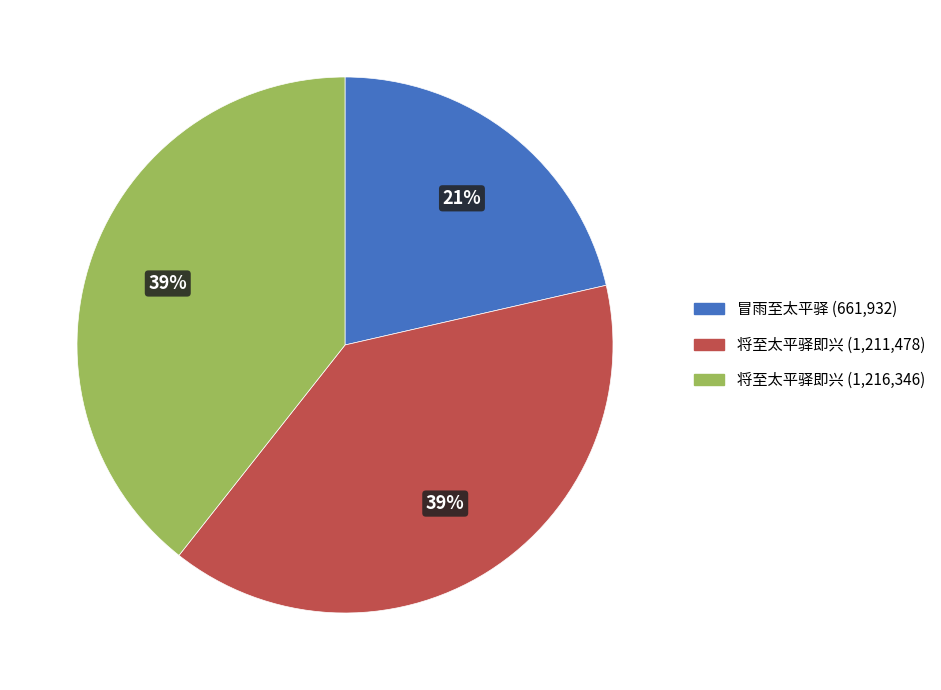

Count the number of slices in the pie.

3